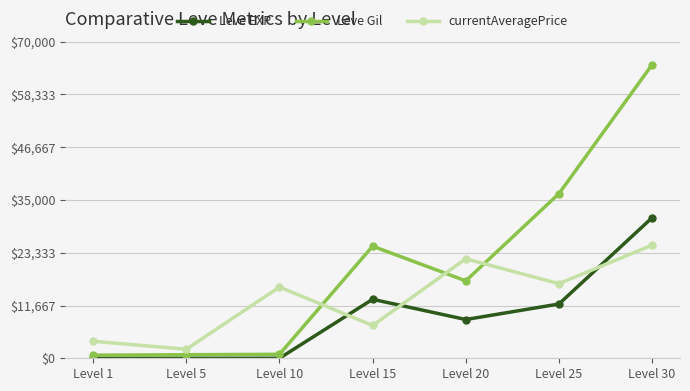

Is it true that Leve Gil equals 48941 at Level 25?

False